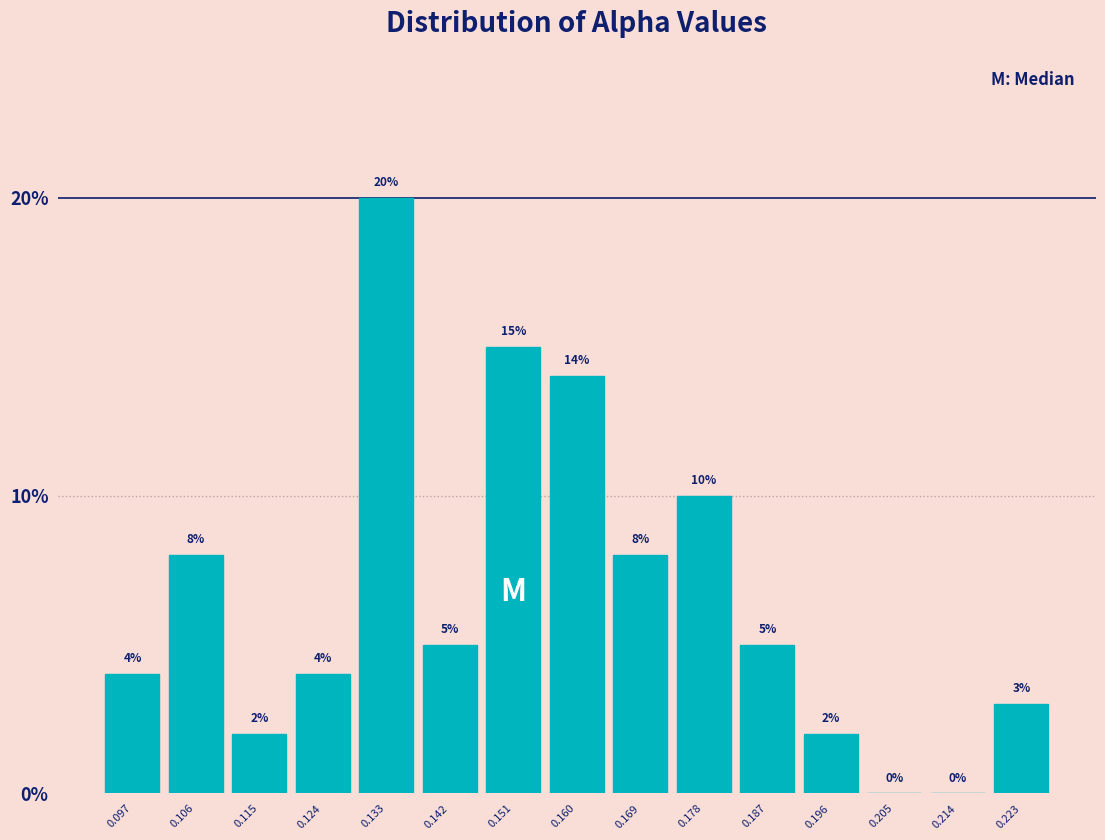

What is the height of the bar covering 0.093 to 0.102 on the x-axis? The bar edges are not printed on the chart, so give them approximately, as read against the axis.

4